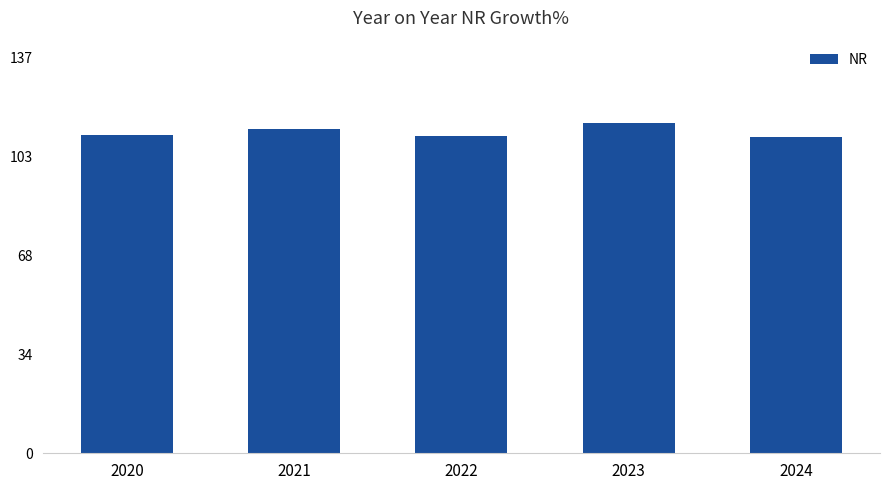

What is the ratio of the value at 2024 to the value at 2022?

1.0